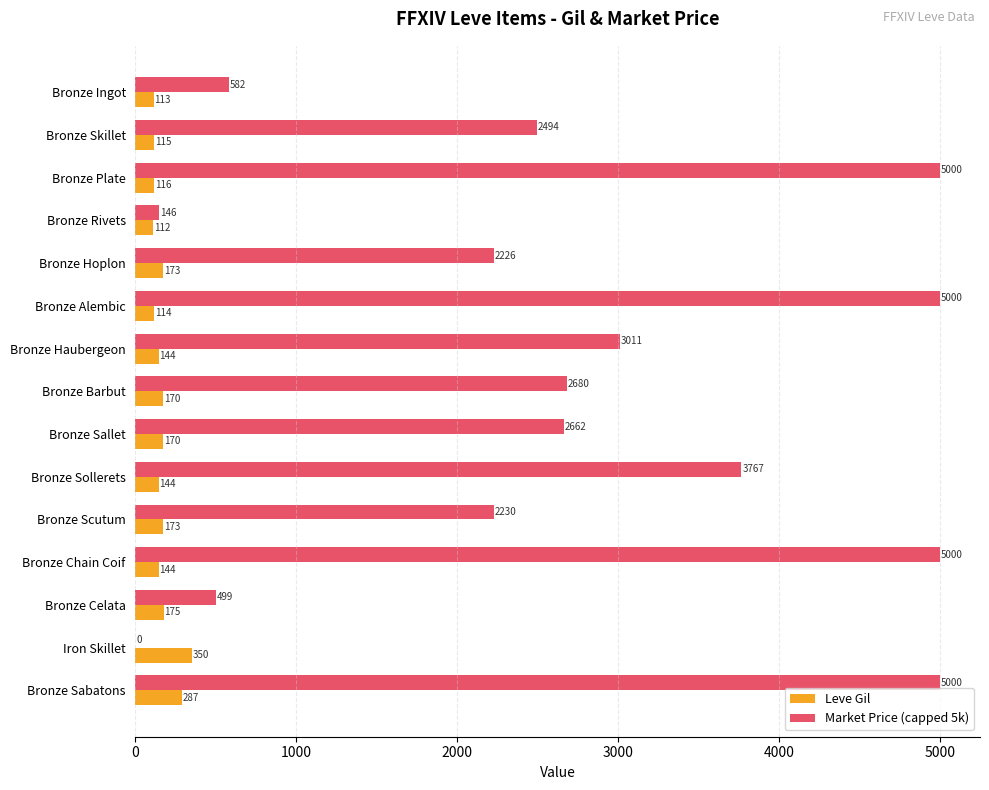

What is the highest value of the Leve Gil series?

350.0